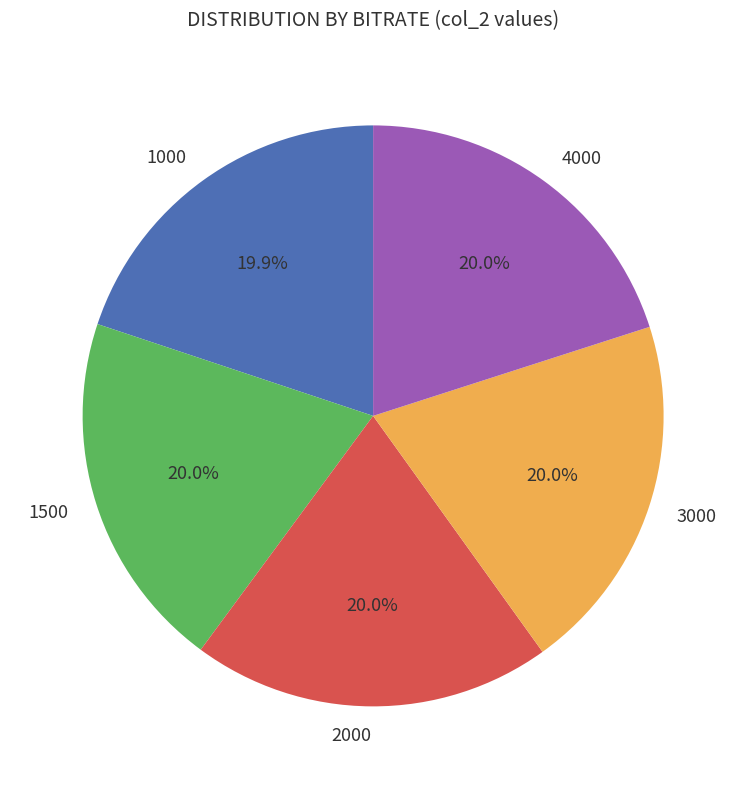

Does any single category account for the majority?

No